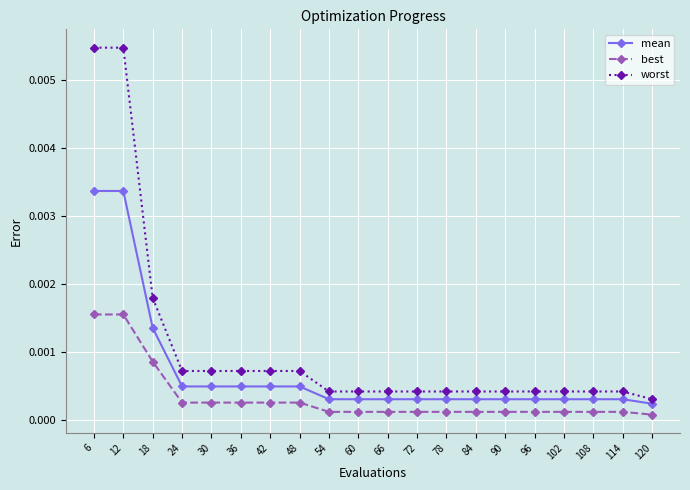

Is this an area chart (filled region under the line)?

No